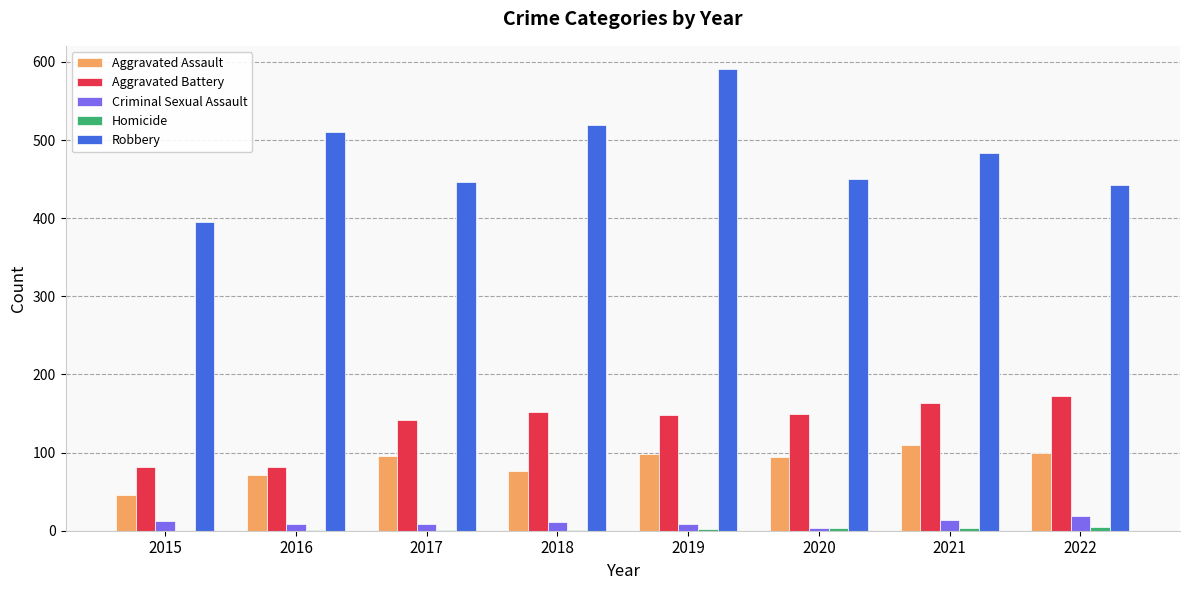

At which label is Aggravated Assault closest to 78?

2018